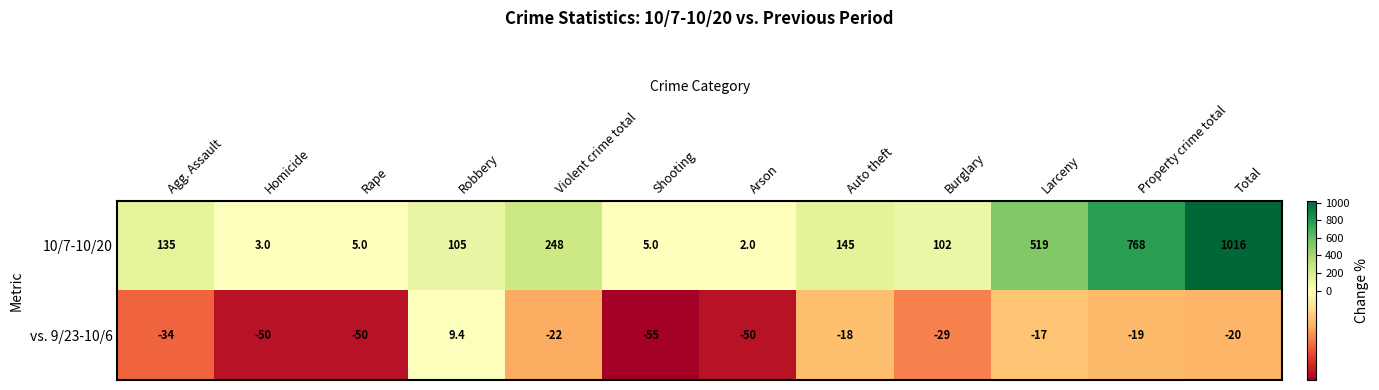

Is it true that 10/7-10/20 equals 2.8 at Shooting?

False